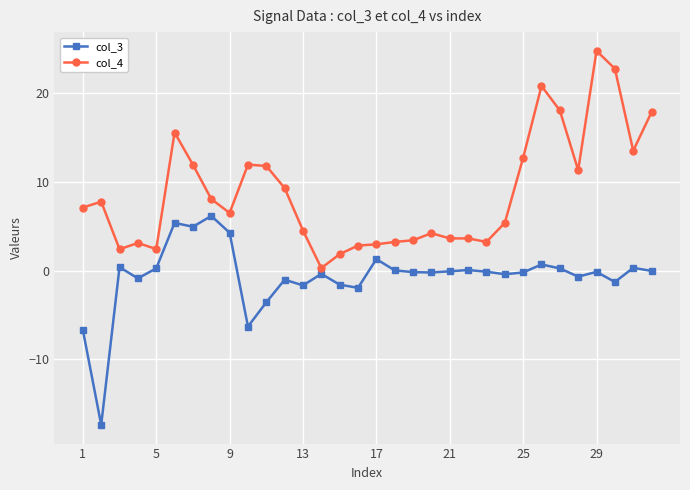

What is the difference between the maximum and second lowest values in the col_4 series?

22.9